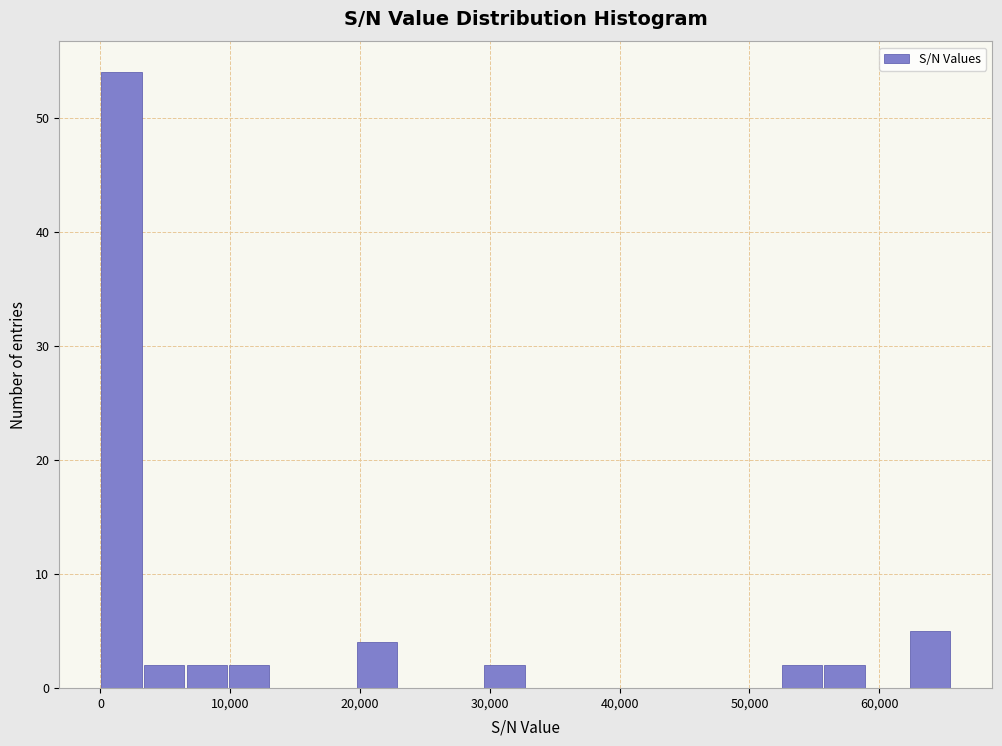

Around what value on the x-axis is the tallest bar? Give the approximate position of its centre, as read against the axis.

2000